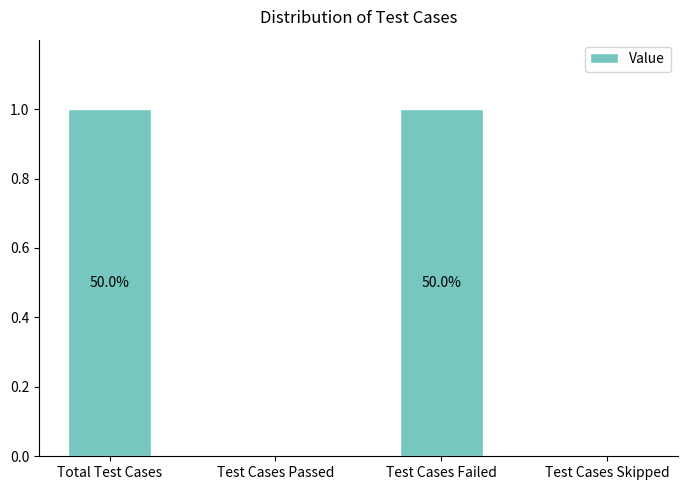

Are the bars horizontal?

No